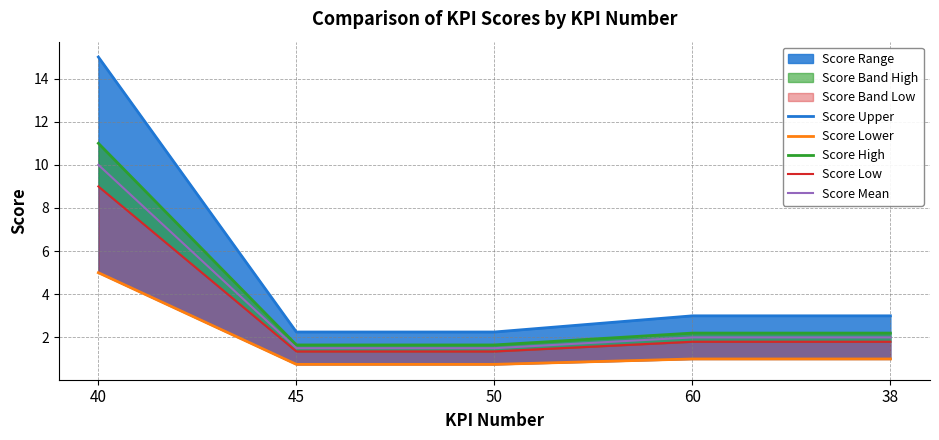

Which series has the widest spread of values?

Score Upper